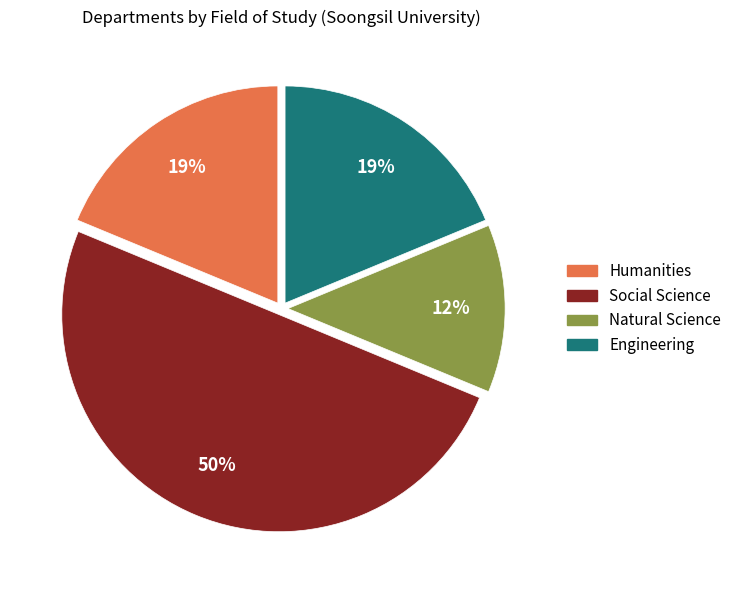

Does Engineering represent more than half of the total?

No